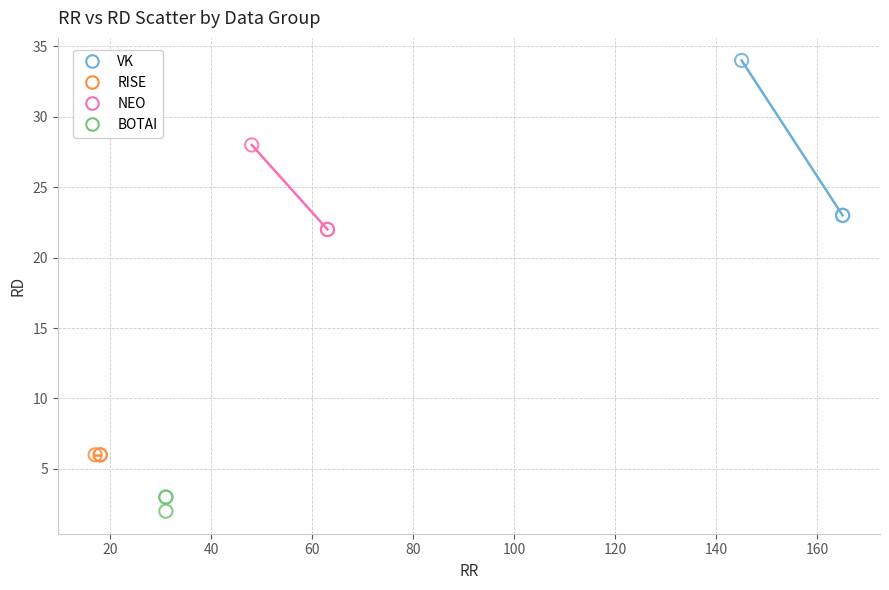

Which series reaches the minimum Y coordinate?

BOTAI